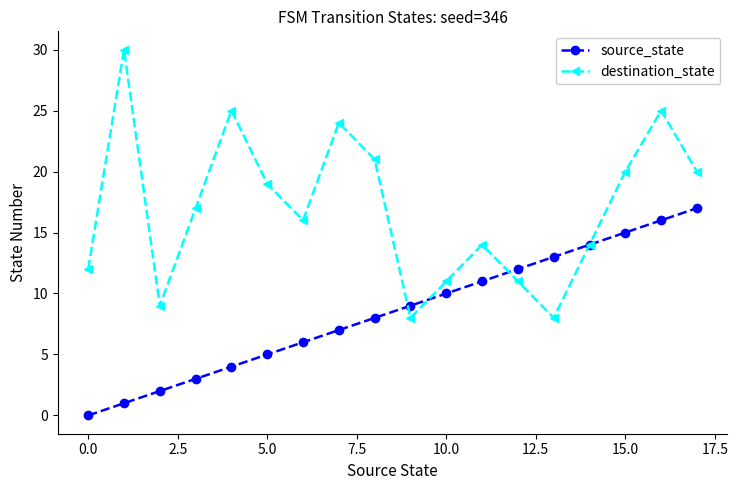

Count the number of data series in this chart.

2